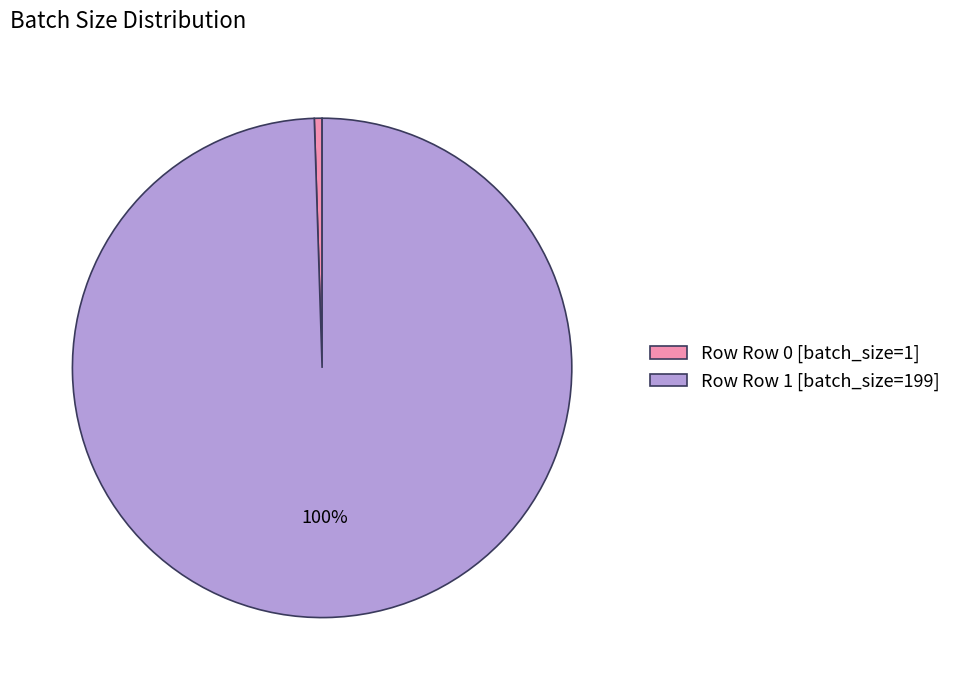

Rank the categories by value from highest to lowest.

Row Row 1 [batch_size=199], Row Row 0 [batch_size=1]